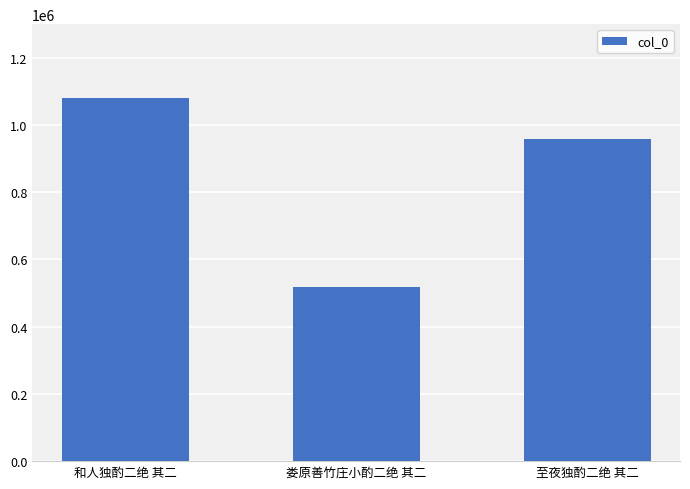

What is the value of the 3rd bar from the left?

958011